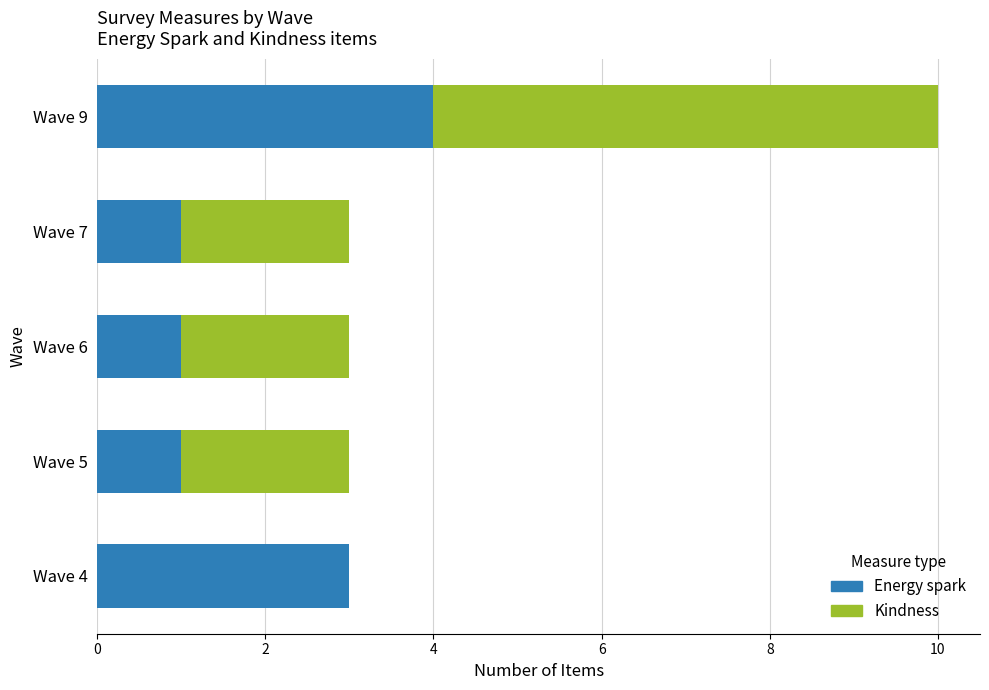

True or false: Energy spark has a value of 0 at Wave 6.

False